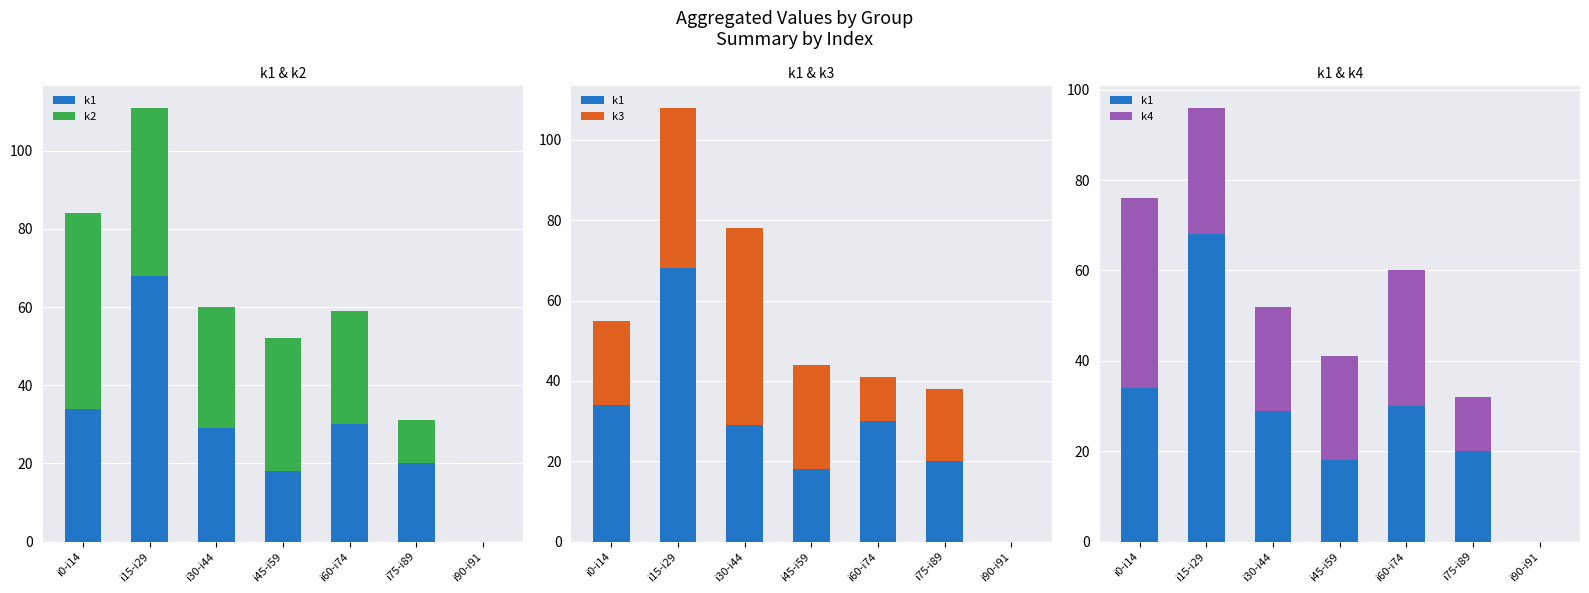

The k2 series shows 64 at i15-i29. True or false?

False